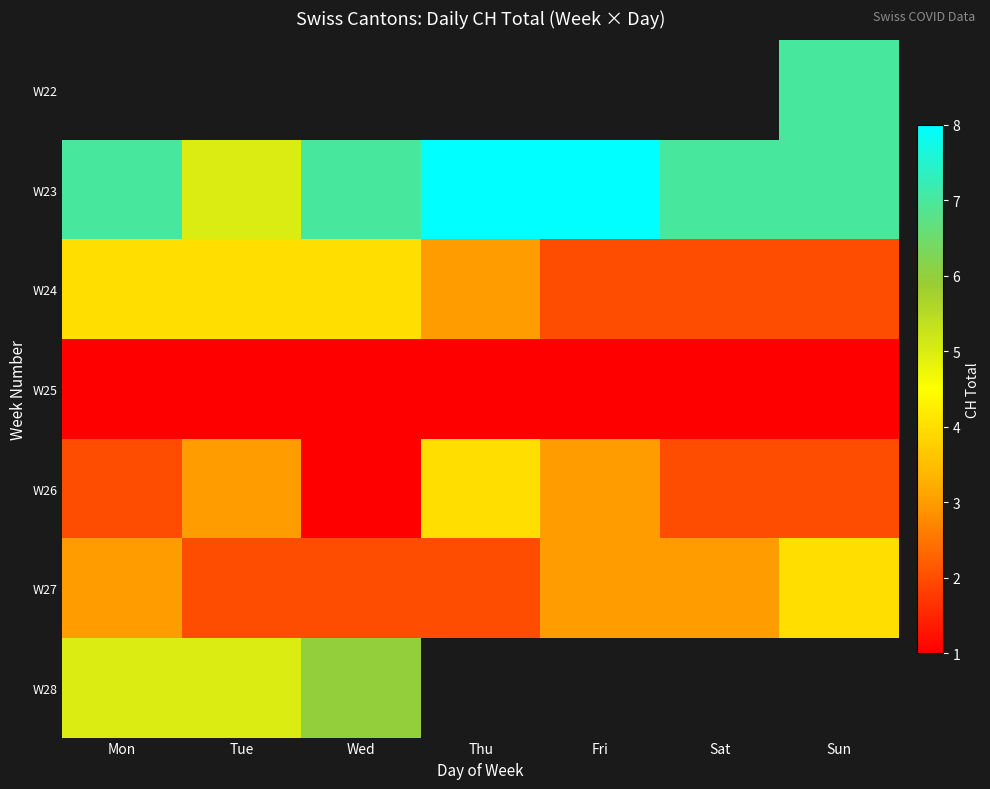

How many series are shown in this chart?

7